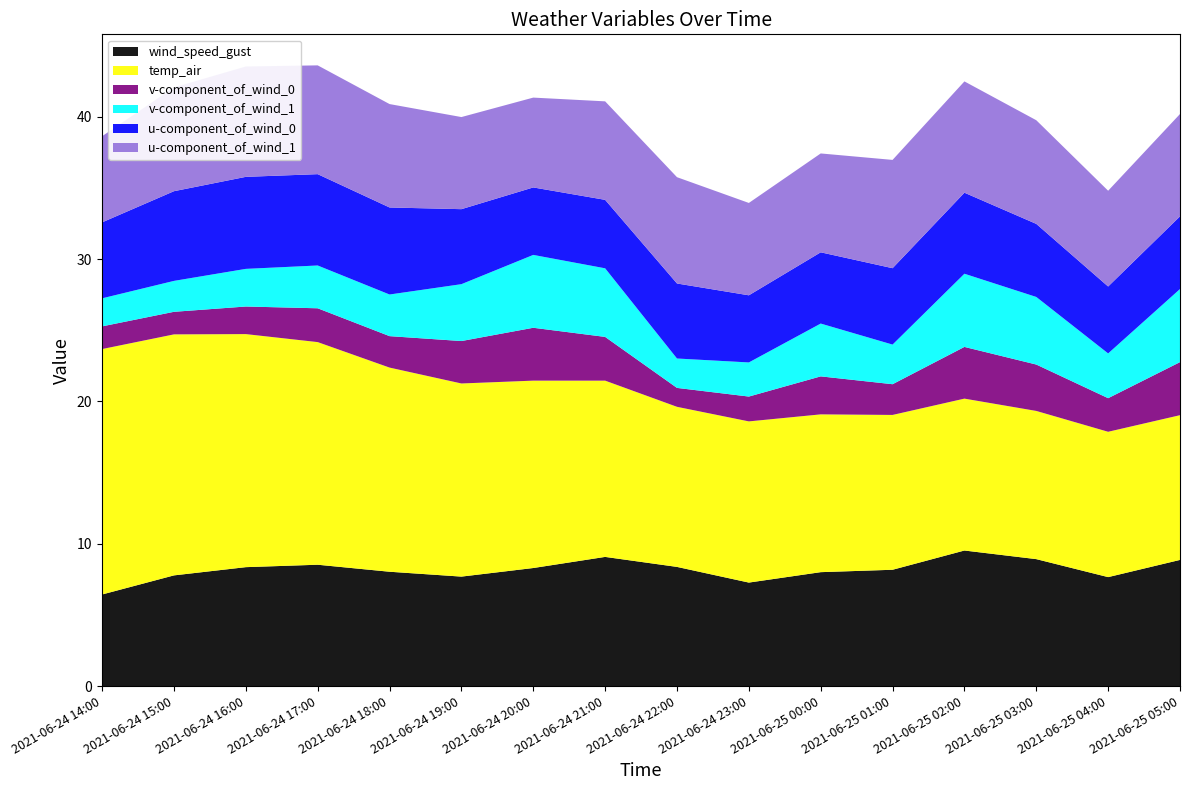

Reading left to right, extract all data points from this chart.

wind_speed_gust: 6.4	7.8	8.4	8.5	8.0	7.7	8.3	9.1	8.4	7.3	8.0	8.2	9.5	8.9	7.7	8.9
temp_air: 17.2	16.9	16.4	15.6	14.3	13.6	13.2	12.4	11.2	11.3	11.1	10.9	10.7	10.4	10.2	10.2
v-component_of_wind_0: 1.6	1.6	1.9	2.4	2.2	3.0	3.7	3.1	1.3	1.7	2.7	2.2	3.6	3.3	2.4	3.7
v-component_of_wind_1: 2.0	2.2	2.6	3.0	2.9	4.0	5.1	4.8	2.1	2.4	3.7	2.8	5.1	4.7	3.1	5.1
u-component_of_wind_0: 5.3	6.3	6.5	6.4	6.1	5.3	4.7	4.8	5.3	4.7	5.0	5.4	5.7	5.1	4.7	5.1
u-component_of_wind_1: 6.1	7.3	7.8	7.6	7.3	6.5	6.3	6.9	7.5	6.5	6.9	7.6	7.8	7.3	6.7	7.2